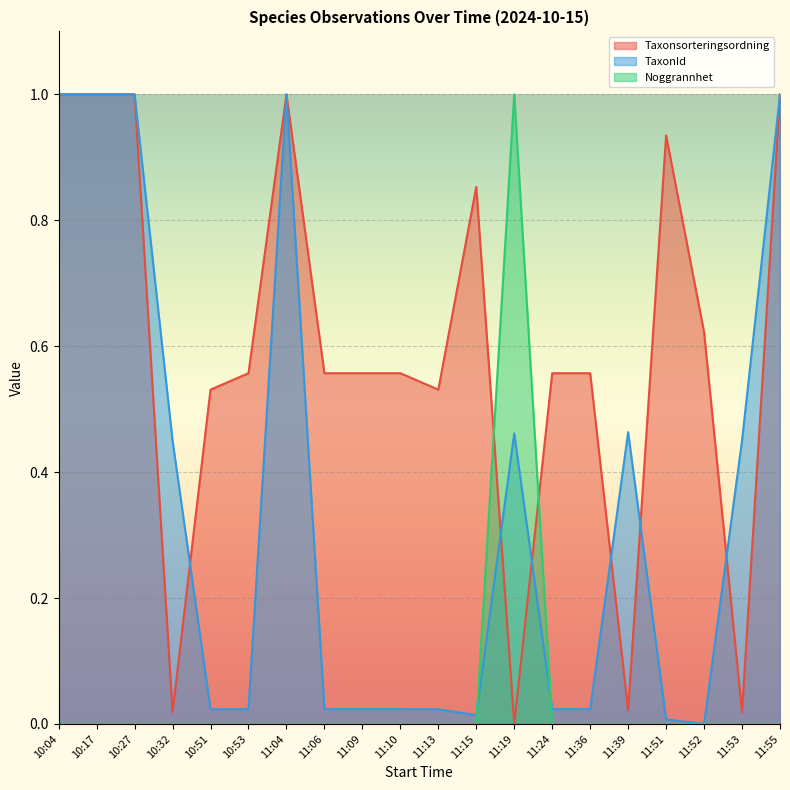

Rank the series by their average value, from highest to lowest.

Taxonsorteringsordning, TaxonId, Noggrannhet